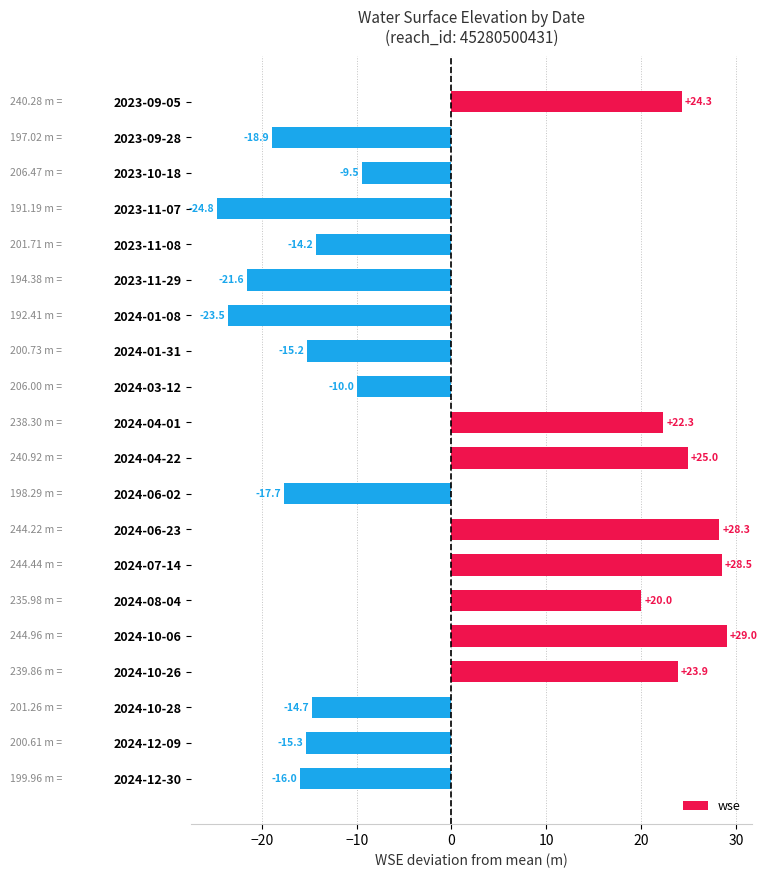

Between 2024-10-28 and 2024-12-30, which is larger?

2024-10-28